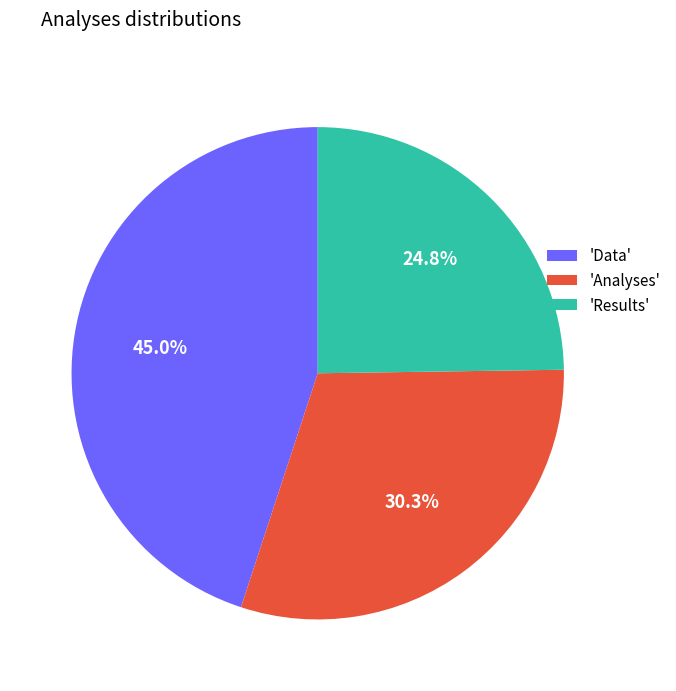

To the nearest percent, what is the difference between the largest and smallest slice percentages?

20%